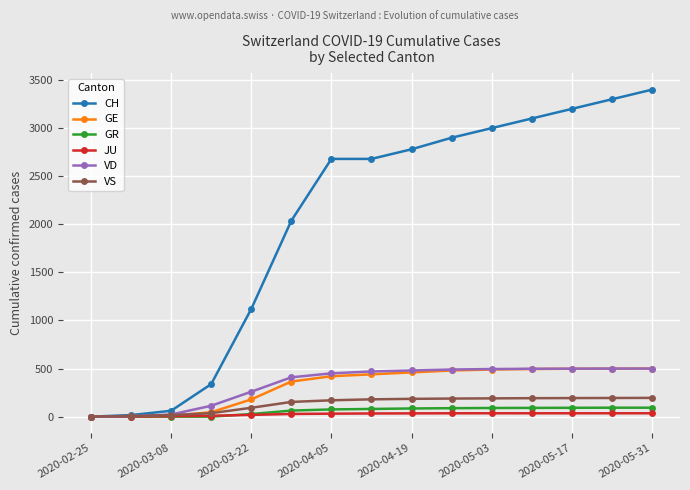

Which series has the largest total across all categories?

CH